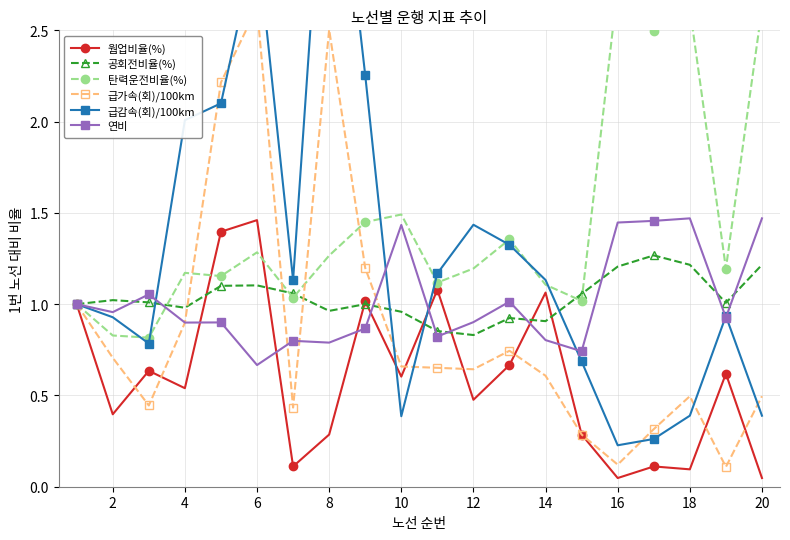

Which category has the lowest value in the 연비 series?

6